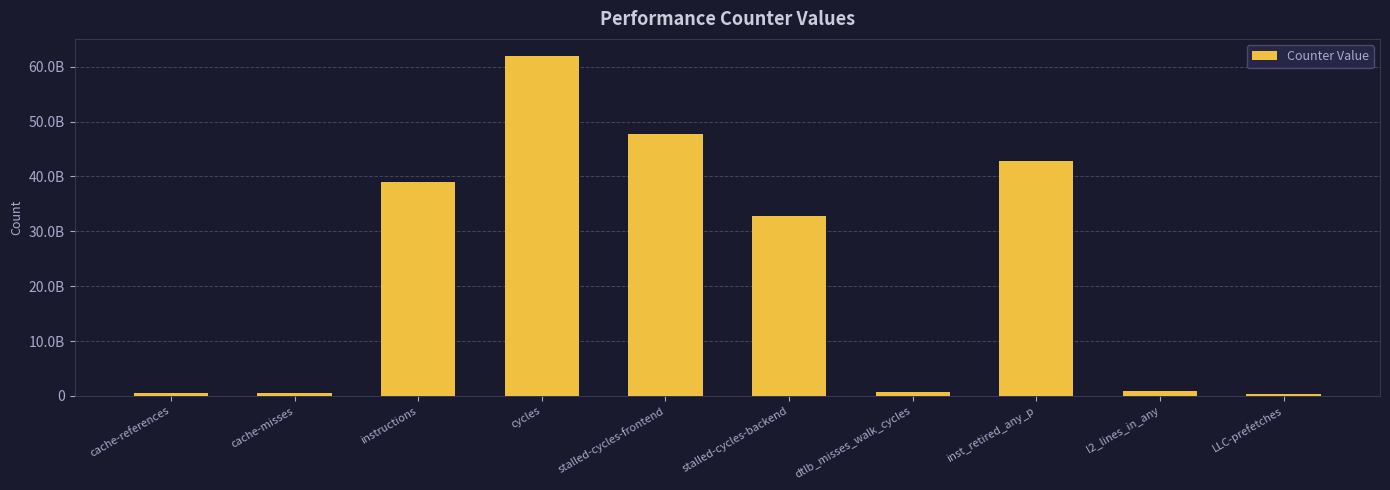

Reading right to left, extract all data points from this chart.

LLC-prefetches=377384743	l2_lines_in_any=975174035	inst_retired_any_p=42724289728	dtlb_misses_walk_cycles=691508035	stalled-cycles-backend=32851430666	stalled-cycles-frontend=47740931431	cycles=61964874330	instructions=38950089731	cache-misses=431599029	cache-references=562776054